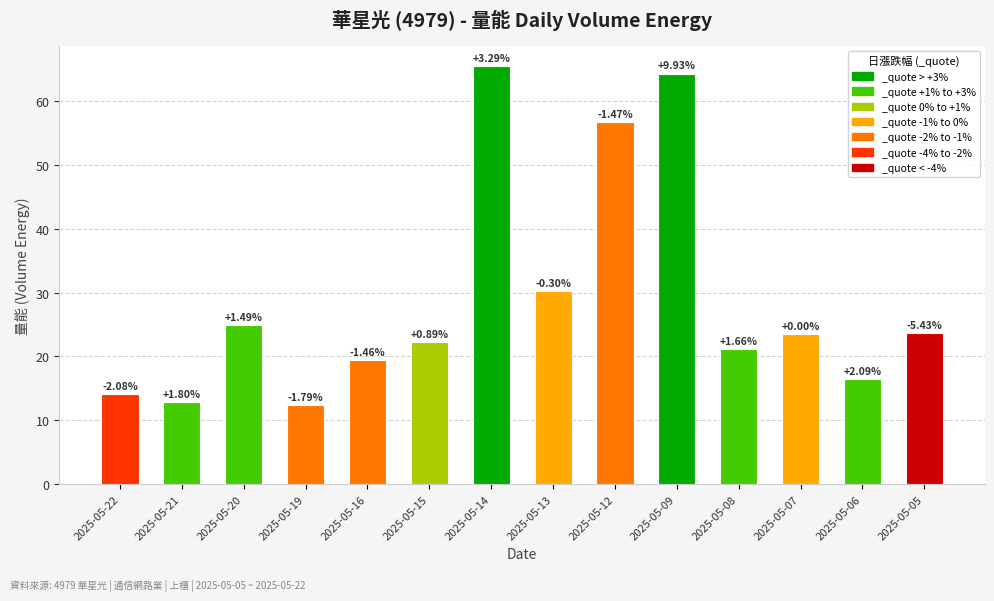

Reading left to right, what are all the values shown in this chart?

14.1	12.9	24.9	12.3	19.4	22.2	65.4	30.2	56.7	64.3	21.1	23.5	16.5	23.7